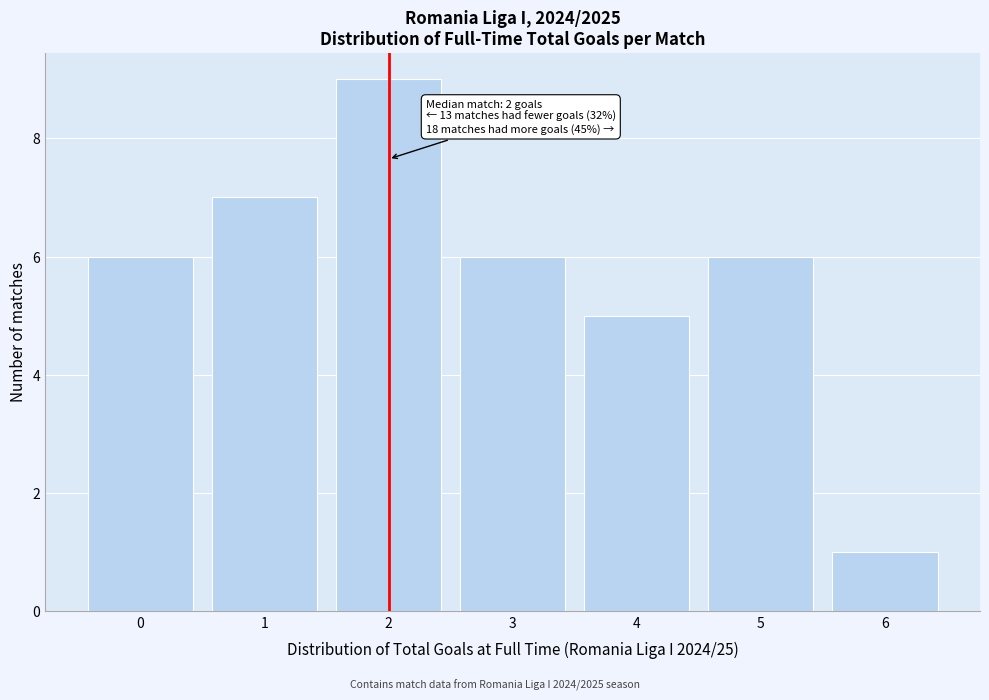

Reading left to right, extract all data points from this chart.

6	7	9	6	5	6	1